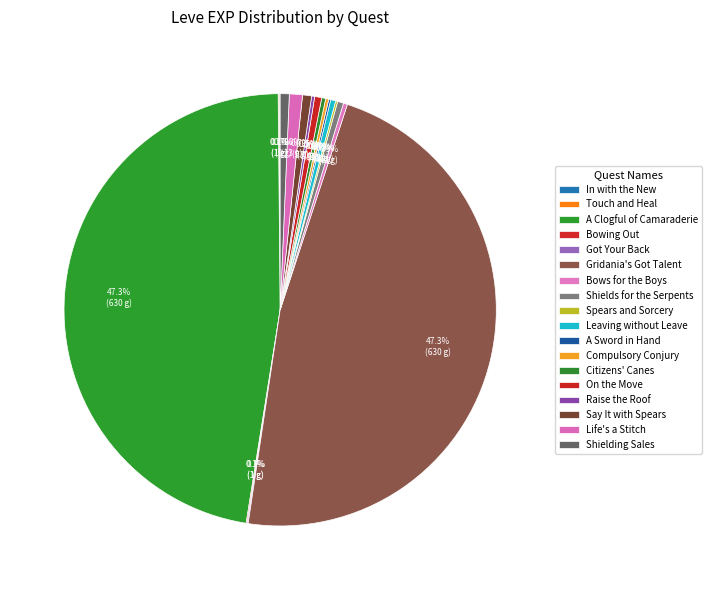

How many slices are in this pie chart?

18